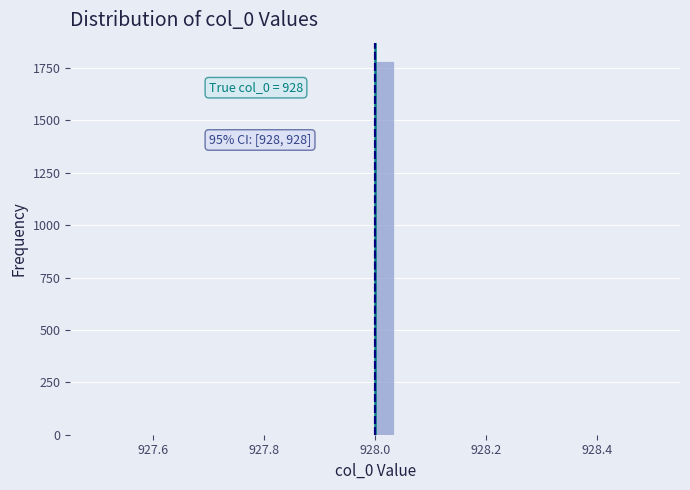

Read against the x-axis, roughly where is the centre of the tallest bar?

928.02